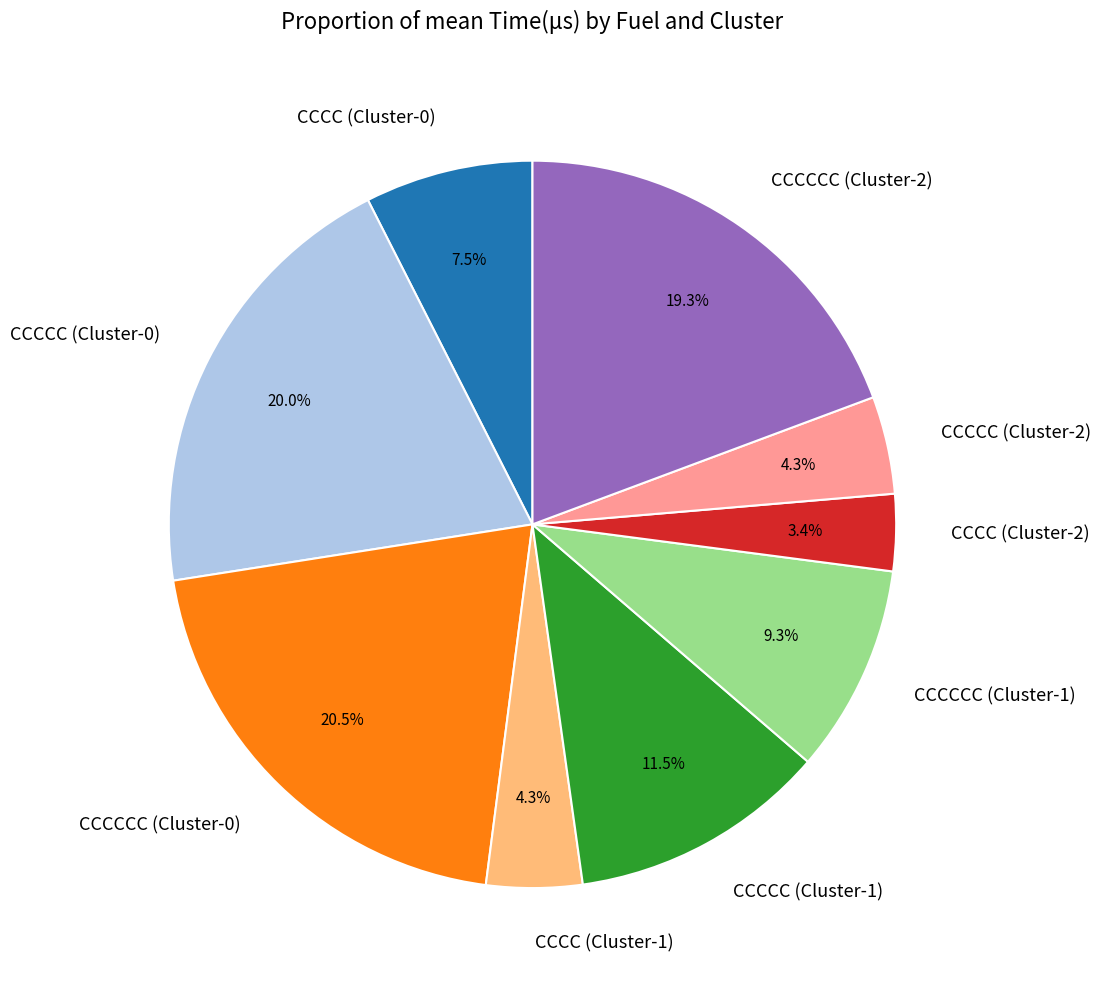

How many segments does this pie chart have?

9